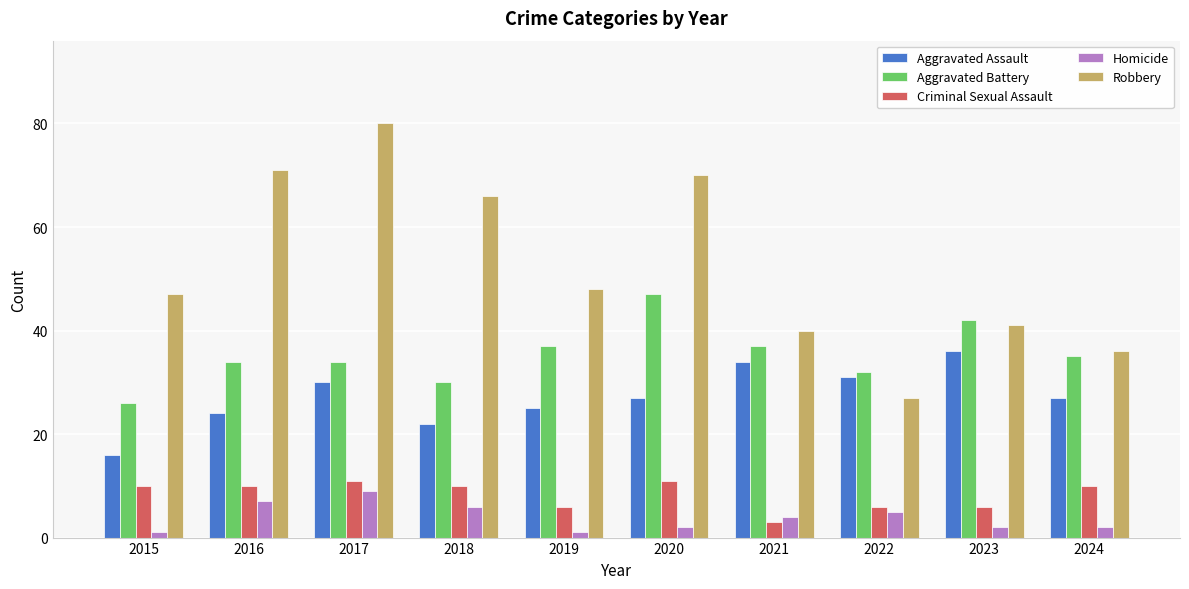

What is the difference between the highest and lowest values at 2024?

34